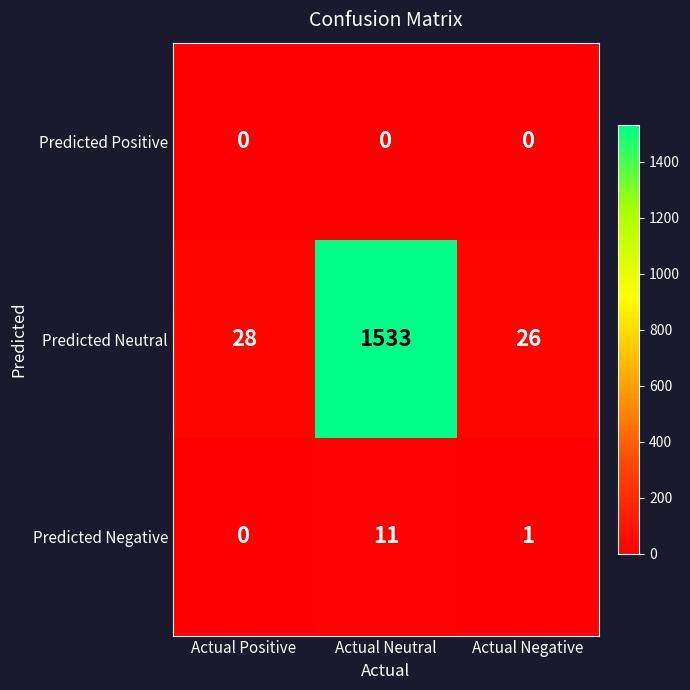

List the labels in order of Predicted Neutral value, largest first.

Actual Neutral, Actual Positive, Actual Negative